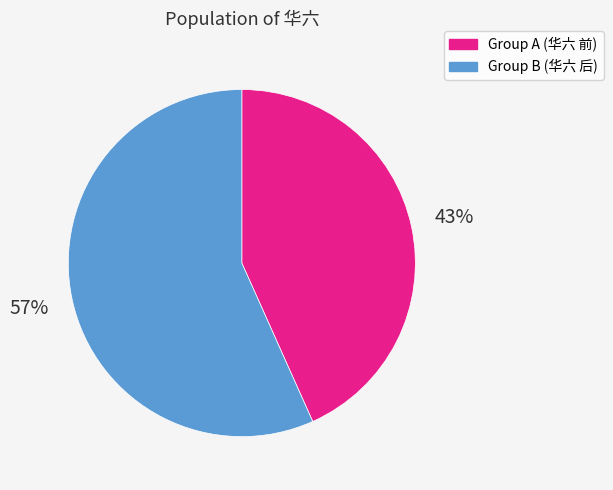

To the nearest percent, what percentage of the pie is Group A (华六 前)?

43%